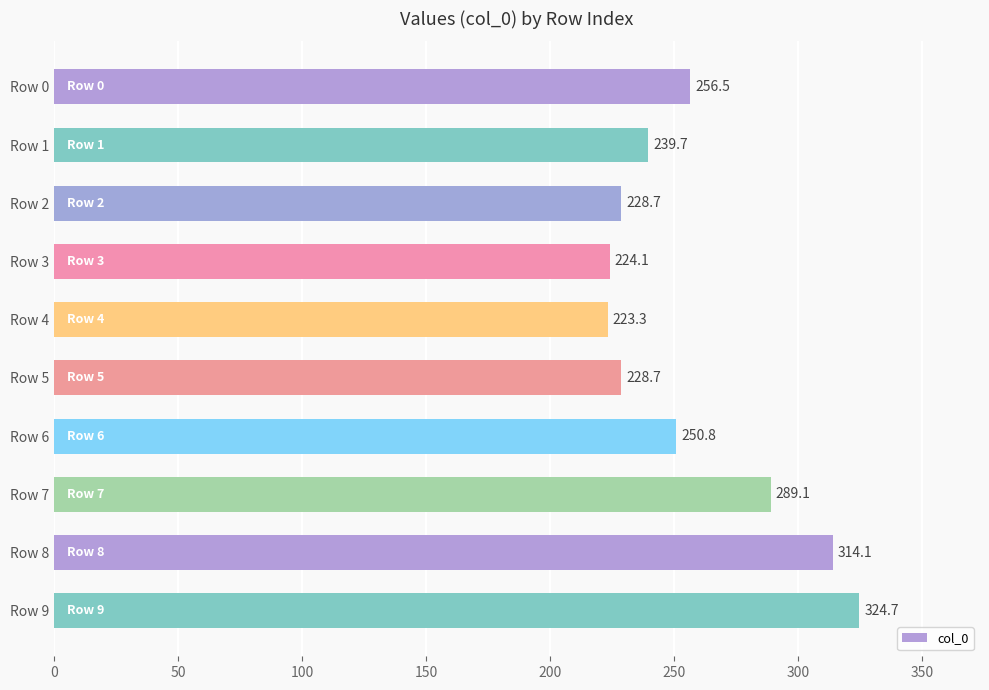

What is the sum of all values?

2579.8